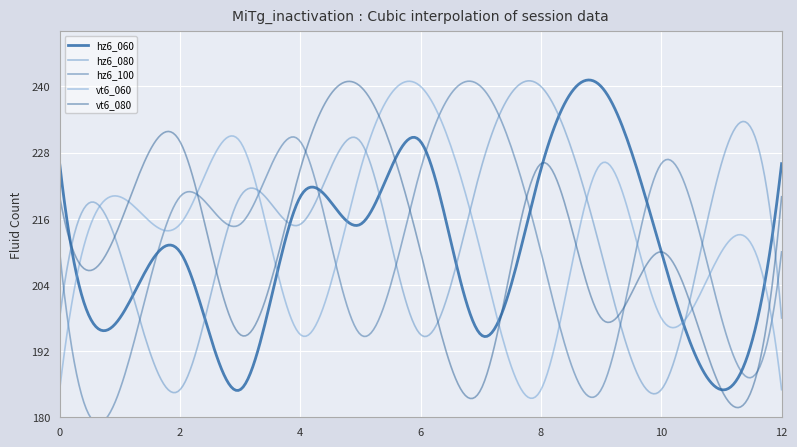

How many intersections are there between vt6_080 and hz6_100?

6